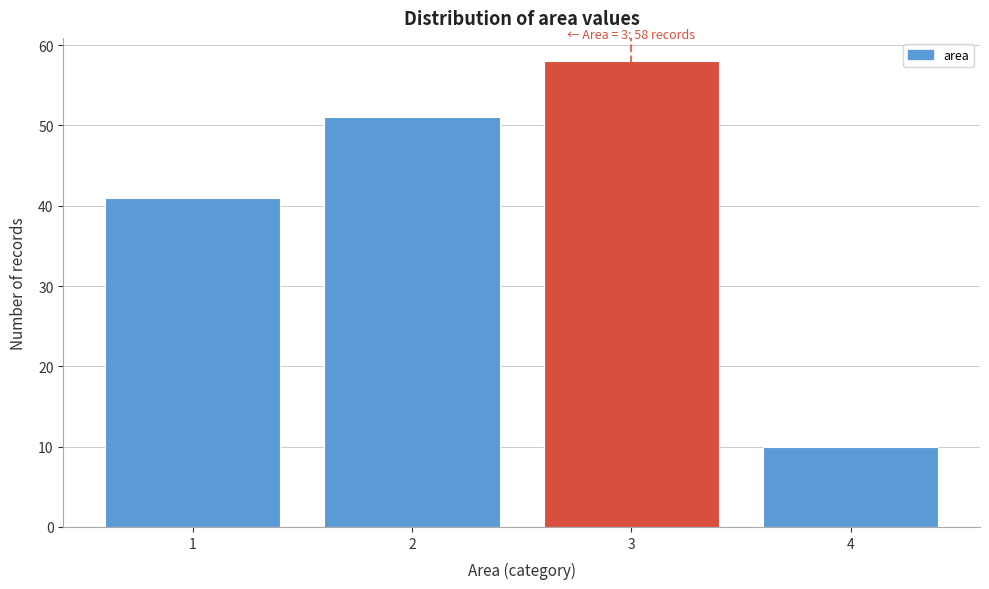

Reading left to right, extract all data points from this chart.

41	51	58	10